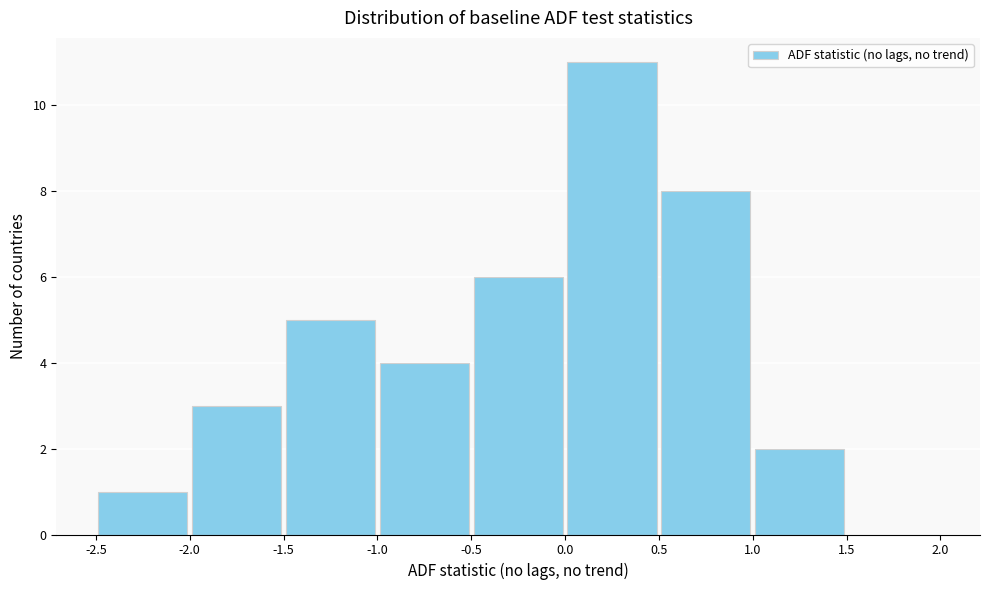

Reading left to right, list every bar in this chart as the range it spans on the x-axis followed by its height. The values are not printed on the chart, so give them approximately, as read against the axis.

-2.5 to -2.0: 1
-2.0 to -1.5: 3
-1.5 to -1.0: 5
-1.0 to -0.5: 4
-0.5 to 0.0: 6
0.0 to 0.5: 11
0.5 to 1.0: 8
1.0 to 1.5: 2
1.5 to 2.0: 0